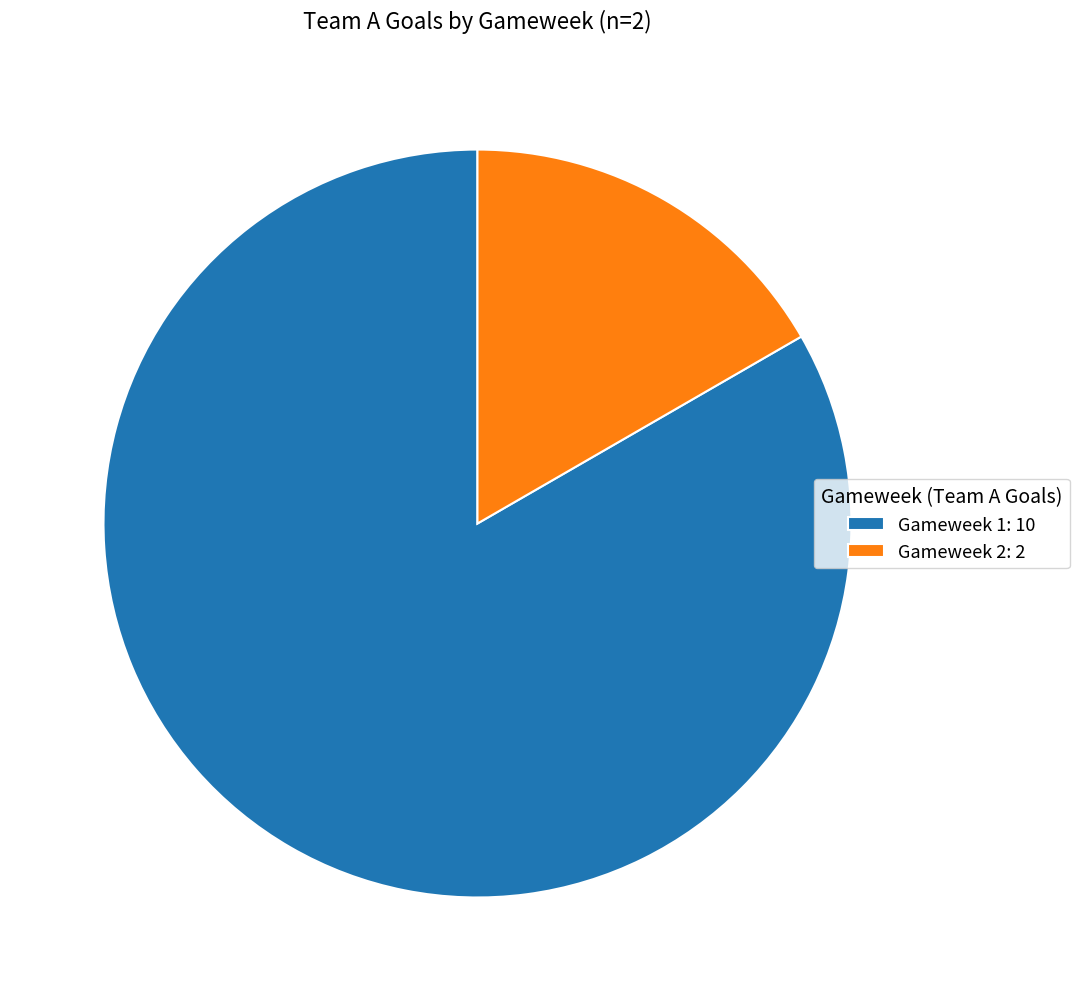

Which category has the biggest portion of the pie?

Gameweek 1